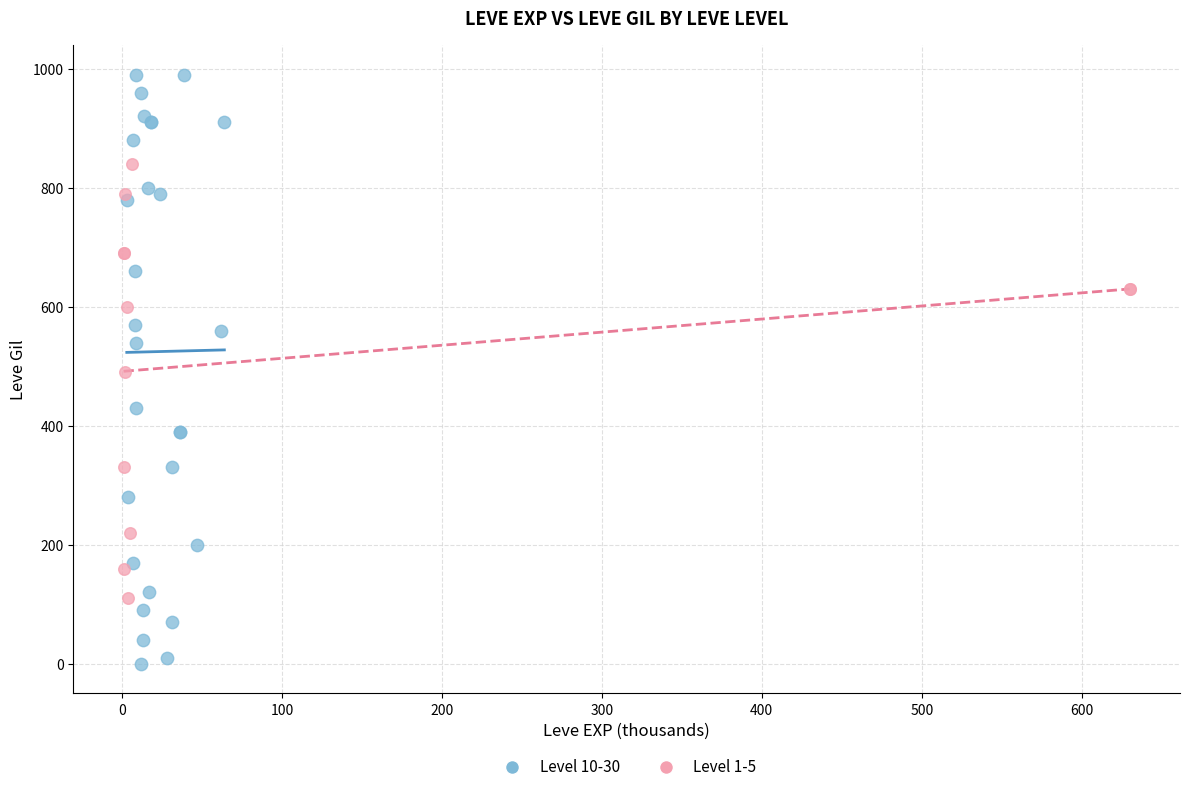

Which series reaches the maximum Y coordinate?

Level 10-30